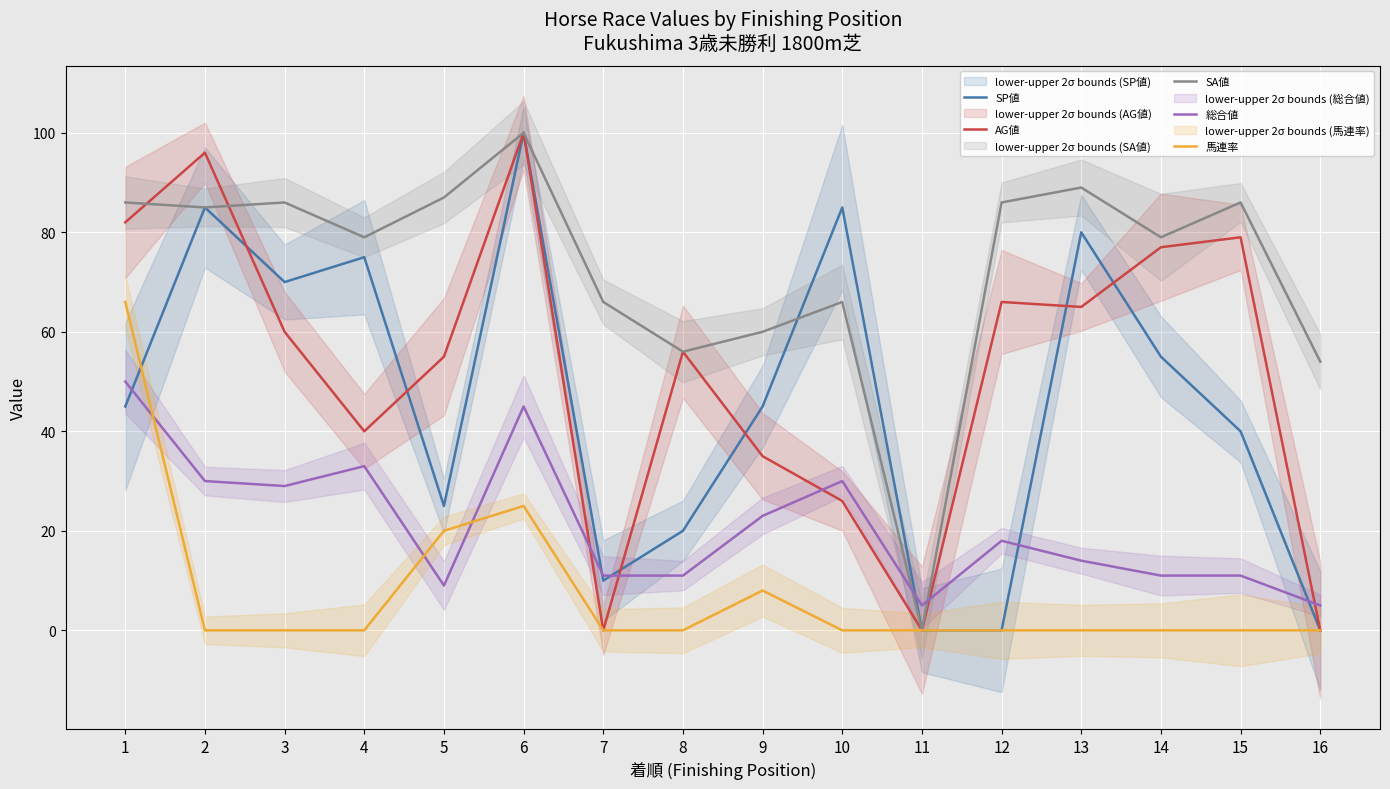

Where is the first local minimum for 総合値?

3